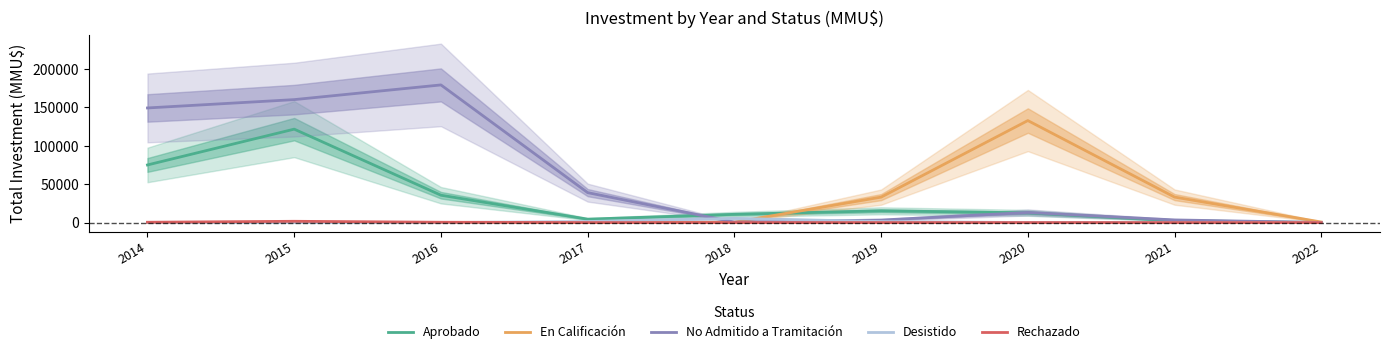

What is the total value across all series at 2018?

17338.7